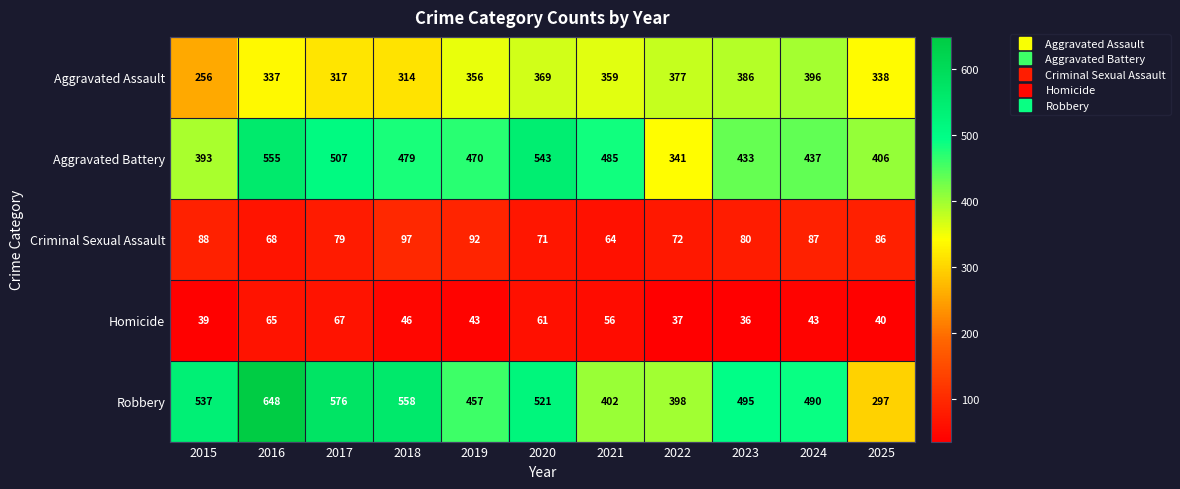

Rank the series at 2023 from highest to lowest value.

Robbery, Aggravated Battery, Aggravated Assault, Criminal Sexual Assault, Homicide